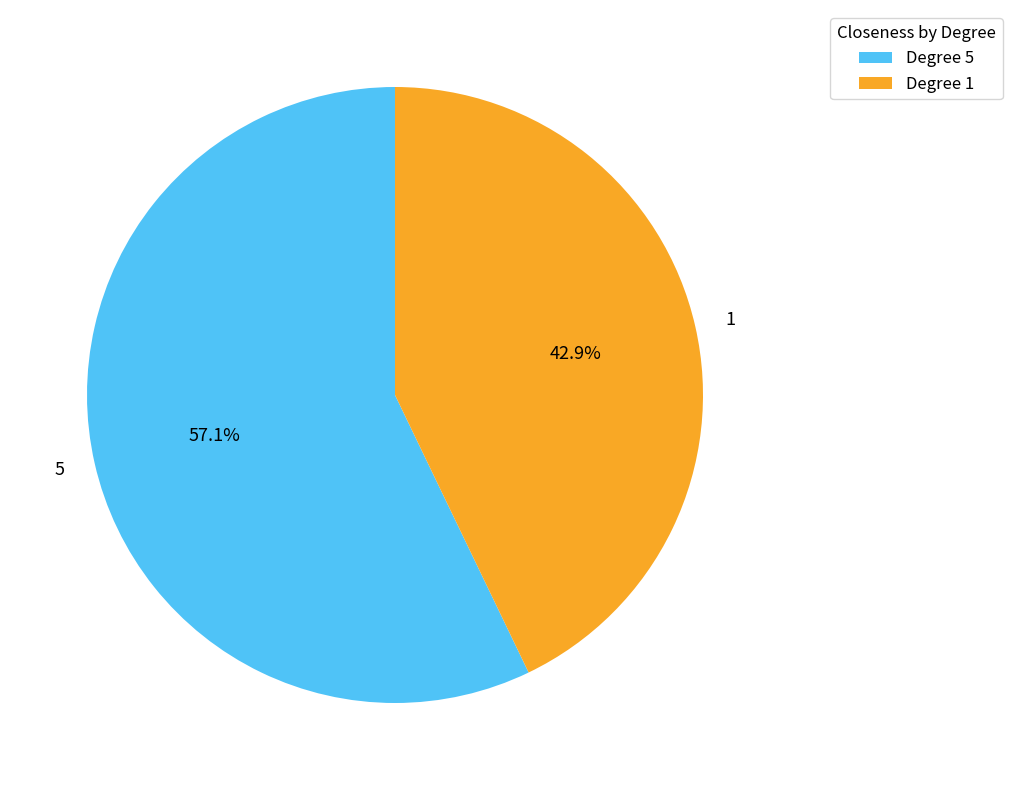

Is the sum of 5 and 1 greater than half?

Yes